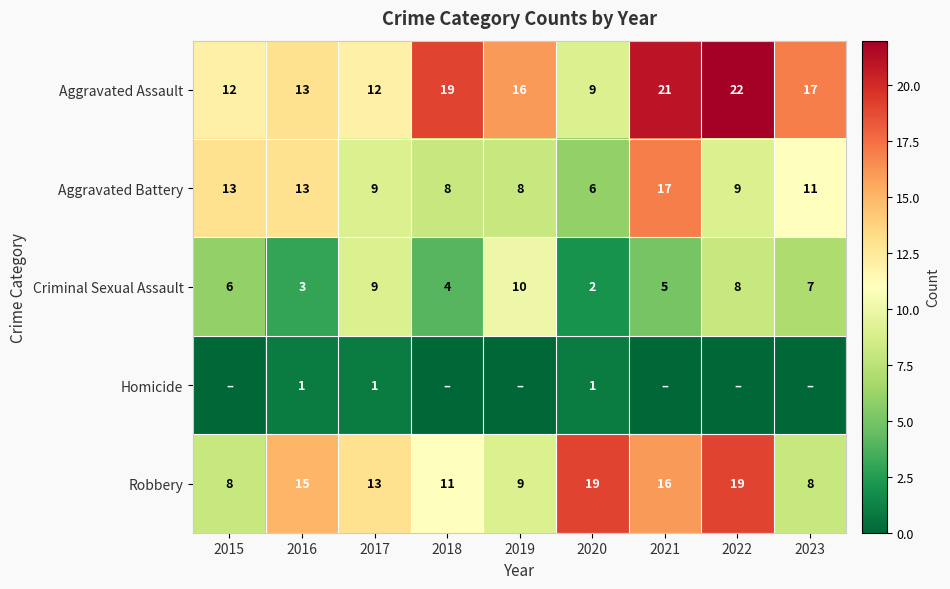

True or false: Aggravated Assault has a value of 17 at 2015.

False